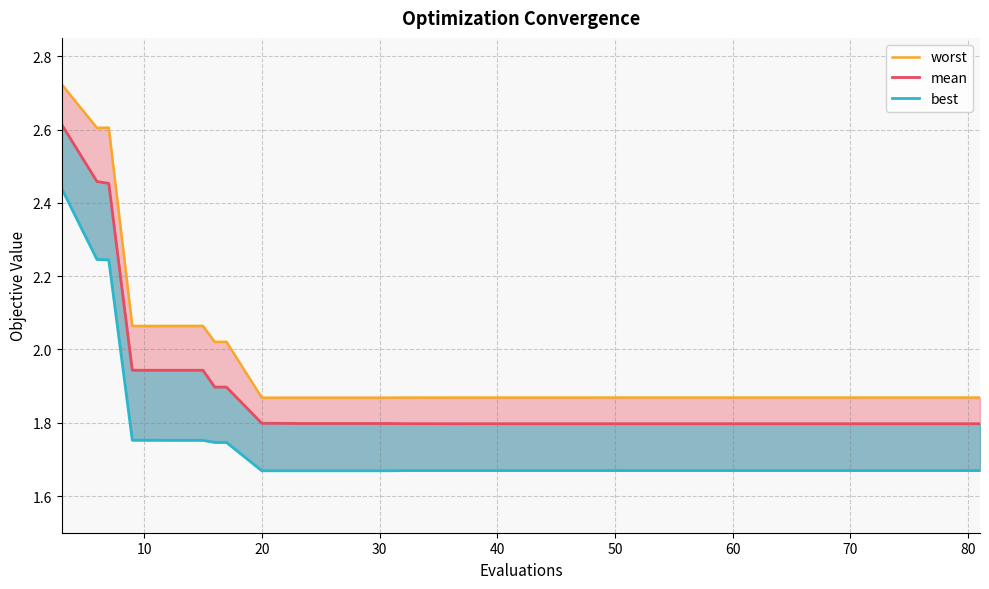

Reading left to right, what are all the values shown in this chart?

worst: 2.7	2.6	2.6	2.1	2.1	2.1	2.1	2.0	2.0	1.9	1.9	1.9	1.9	1.9	1.9	1.9	1.9	1.9	1.9	1.9	1.9	1.9	1.9	1.9	1.9	1.9	1.9	1.9	1.9	1.9	1.9	1.9	1.9	1.9	1.9	1.9	1.9	1.9	1.9	1.9
mean: 2.6	2.5	2.5	1.9	1.9	1.9	1.9	1.9	1.9	1.8	1.8	1.8	1.8	1.8	1.8	1.8	1.8	1.8	1.8	1.8	1.8	1.8	1.8	1.8	1.8	1.8	1.8	1.8	1.8	1.8	1.8	1.8	1.8	1.8	1.8	1.8	1.8	1.8	1.8	1.8
best: 2.4	2.2	2.2	1.8	1.8	1.8	1.8	1.7	1.7	1.7	1.7	1.7	1.7	1.7	1.7	1.7	1.7	1.7	1.7	1.7	1.7	1.7	1.7	1.7	1.7	1.7	1.7	1.7	1.7	1.7	1.7	1.7	1.7	1.7	1.7	1.7	1.7	1.7	1.7	1.7